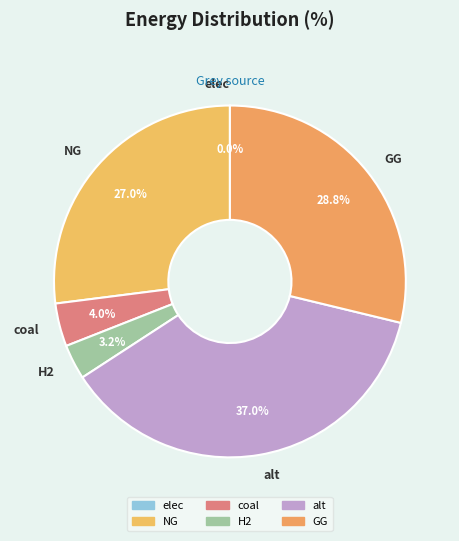

Which slice is the smallest?

elec